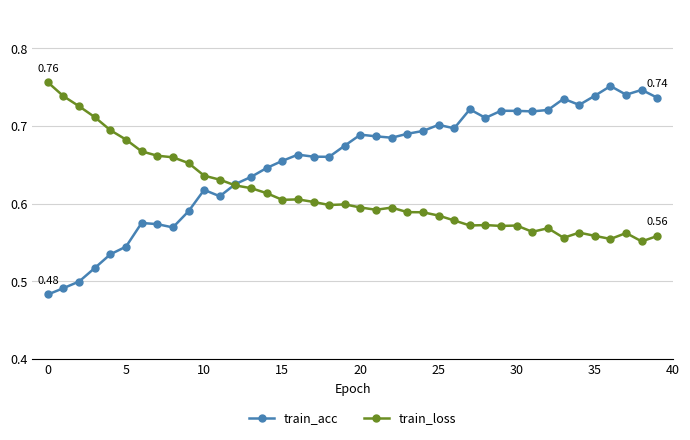

Which series has the widest spread of values?

train_acc